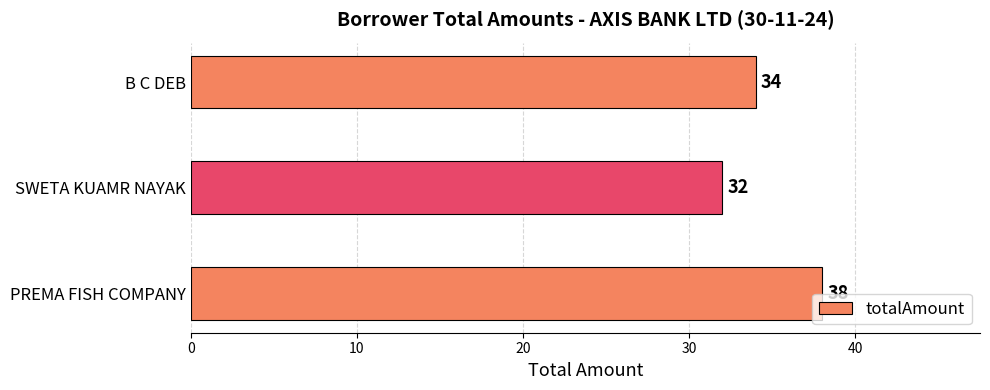

What is the difference between the maximum and minimum values?

6